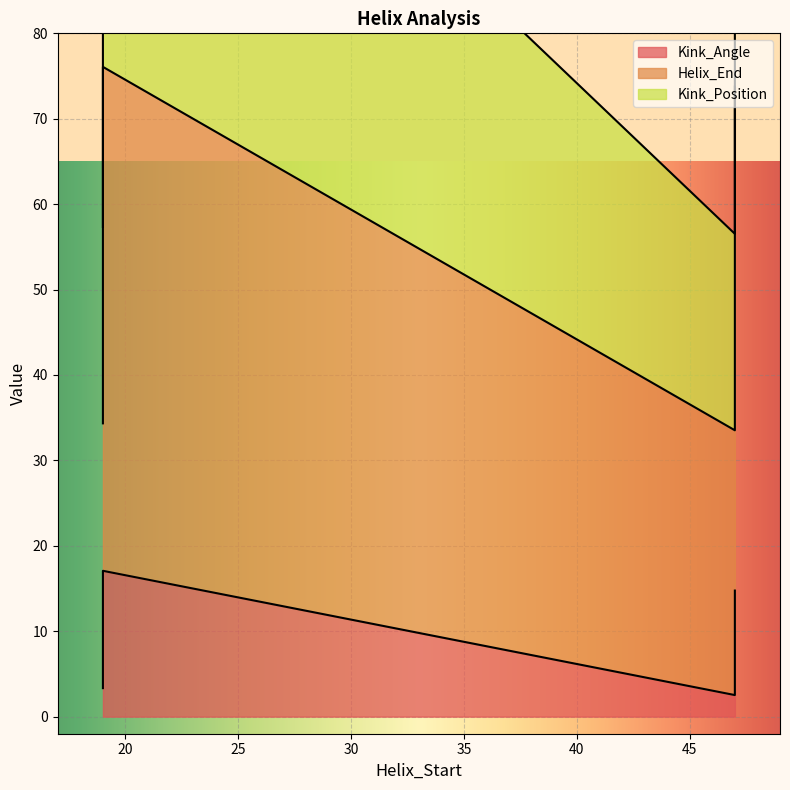

At 19, list the series in order from largest to smallest.

Helix_End, Kink_Position, Kink_Angle